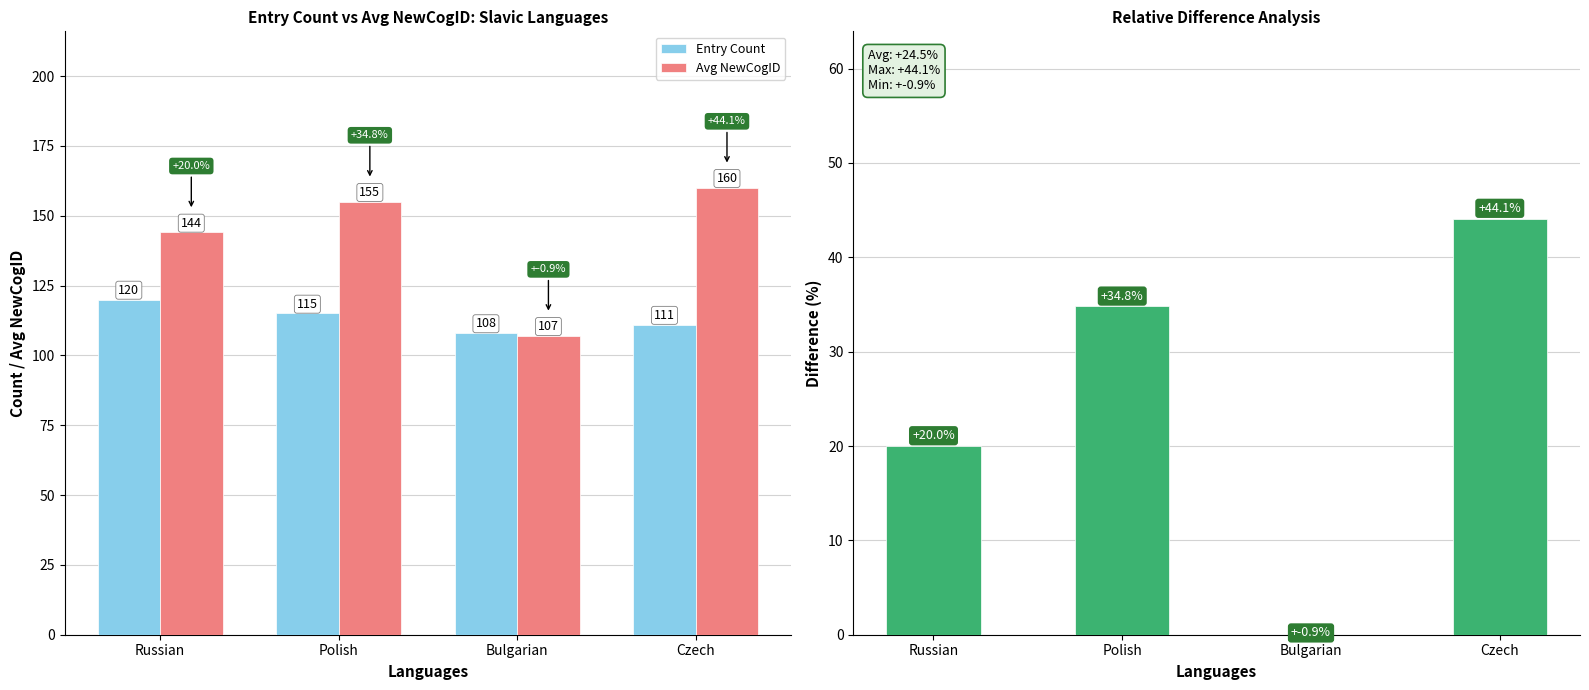

What is the difference between the maximum and minimum values in the Entry Count series?

12